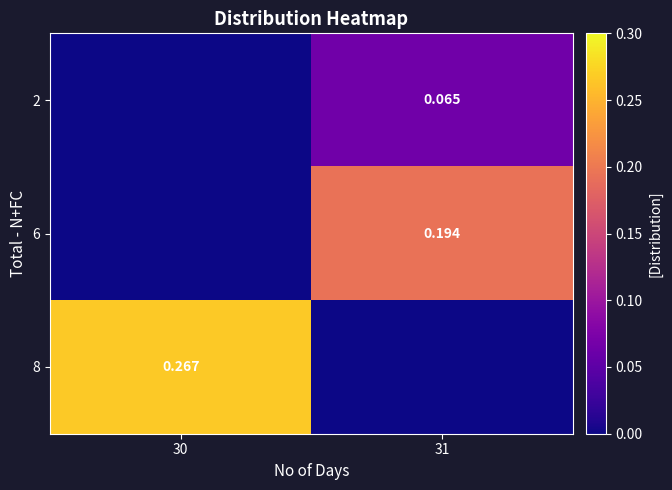

Rank the series by their maximum value, from highest to lowest.

8, 6, 2